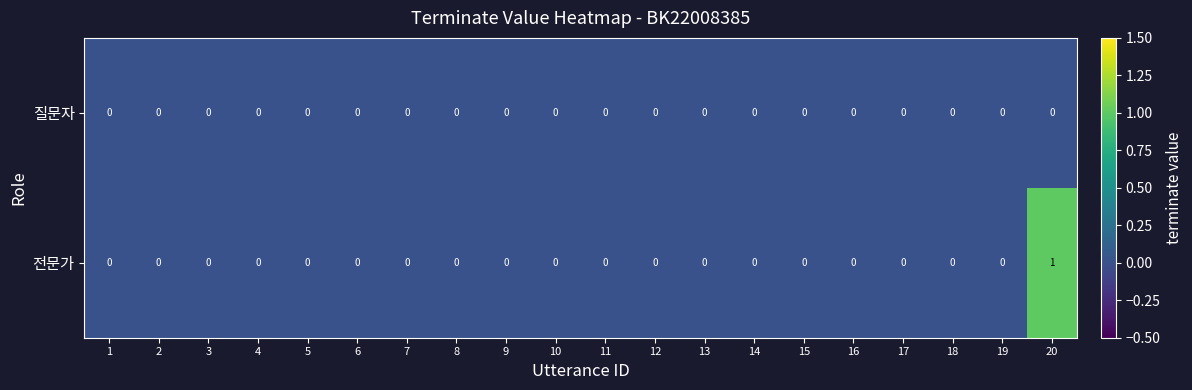

At which category does the chart reach its peak across all series?

20